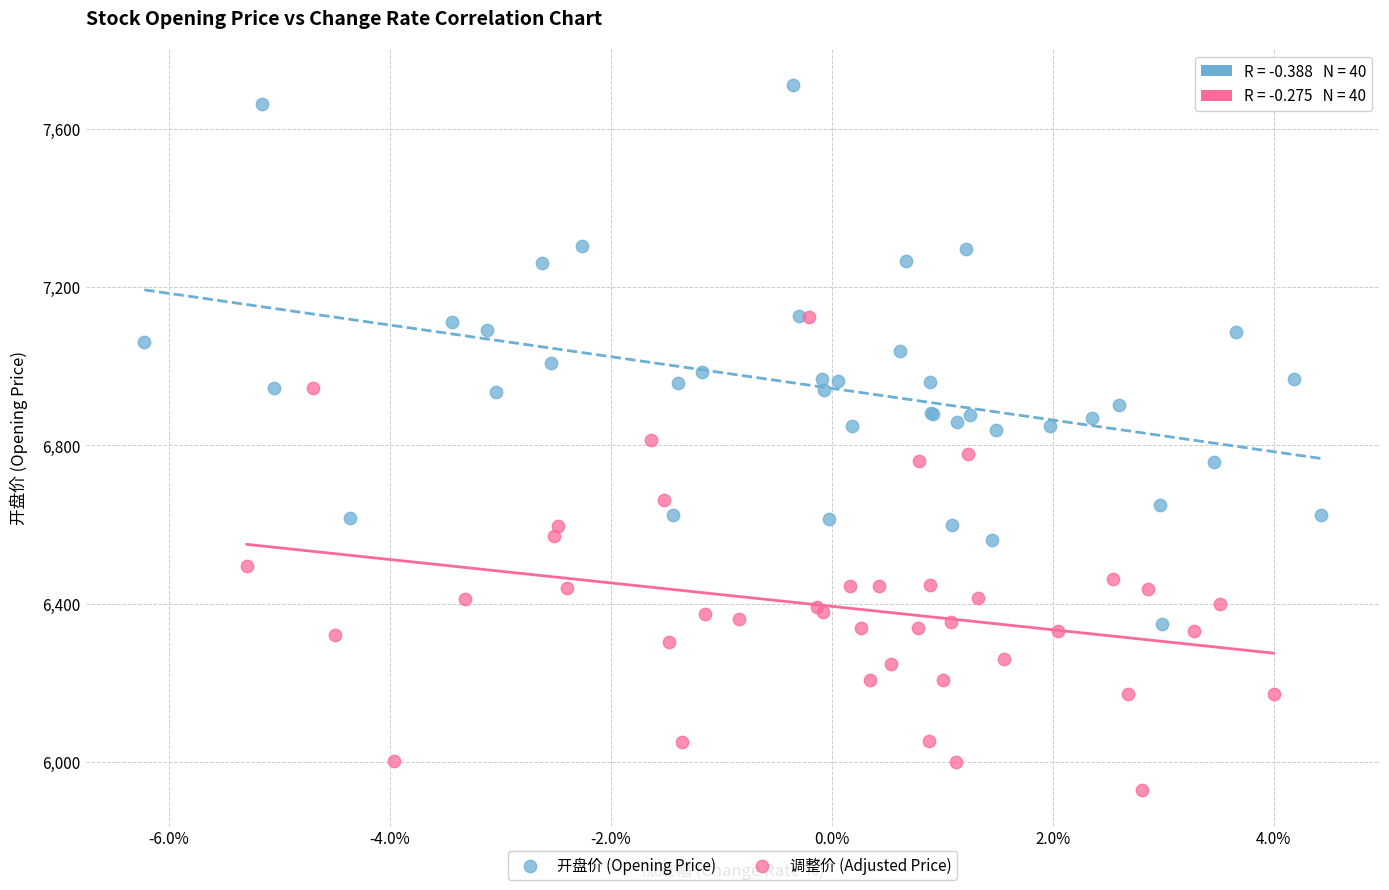

What are all the series names shown in the legend?

开盘价 (Opening Price), 调整价 (Adjusted Price)